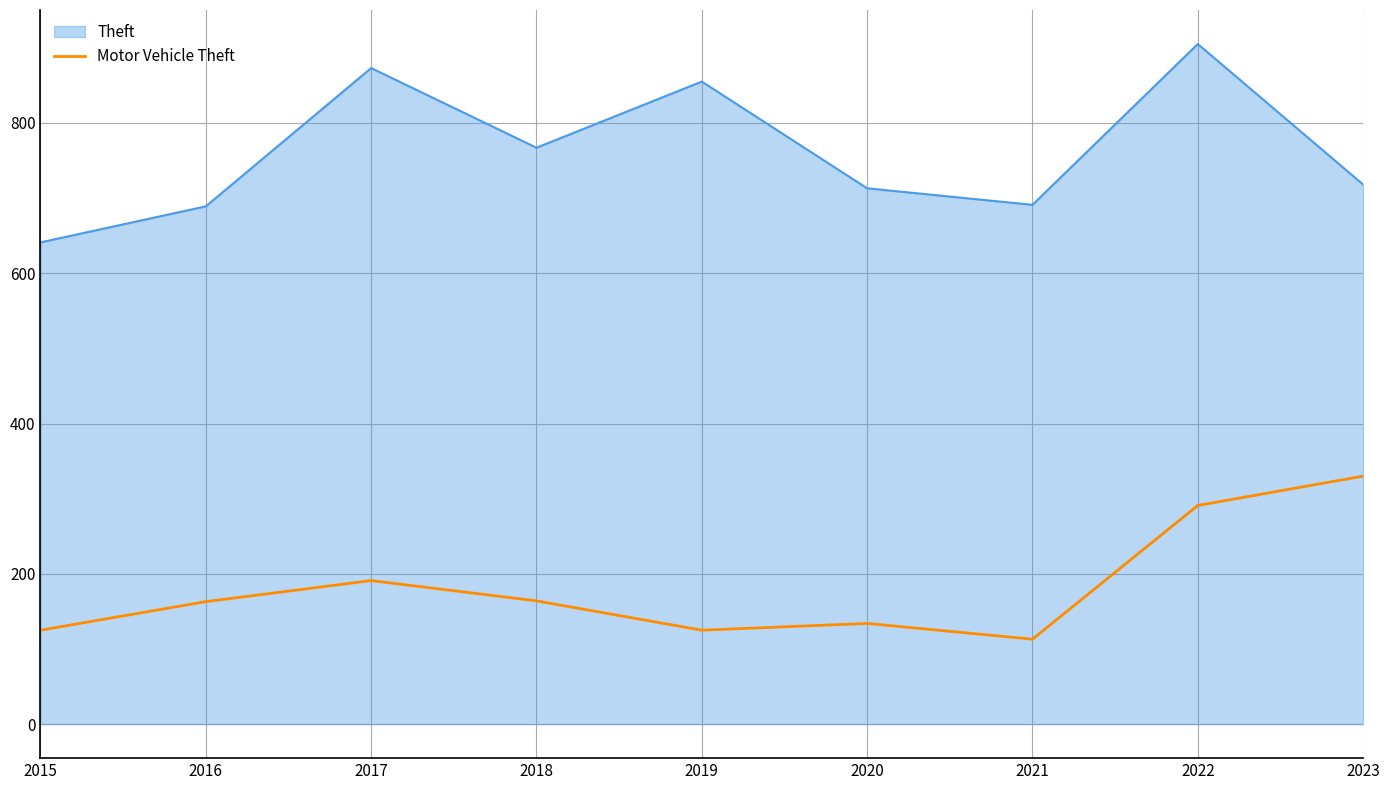

Is it true that Theft equals 641 at 2015?

True